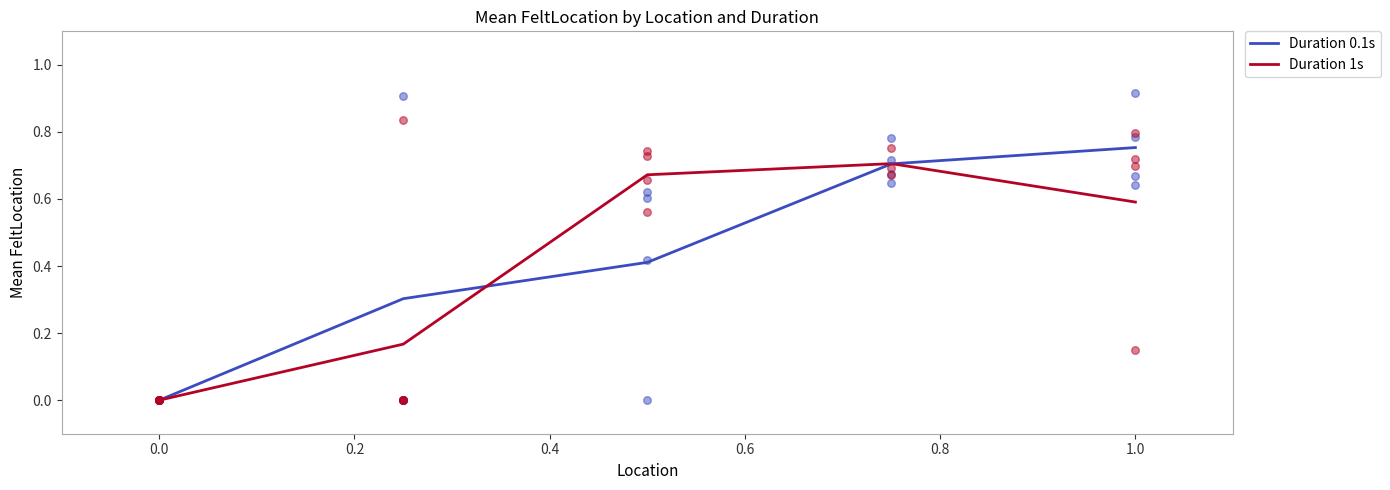

At how many categories does at least one series exceed 0?

4